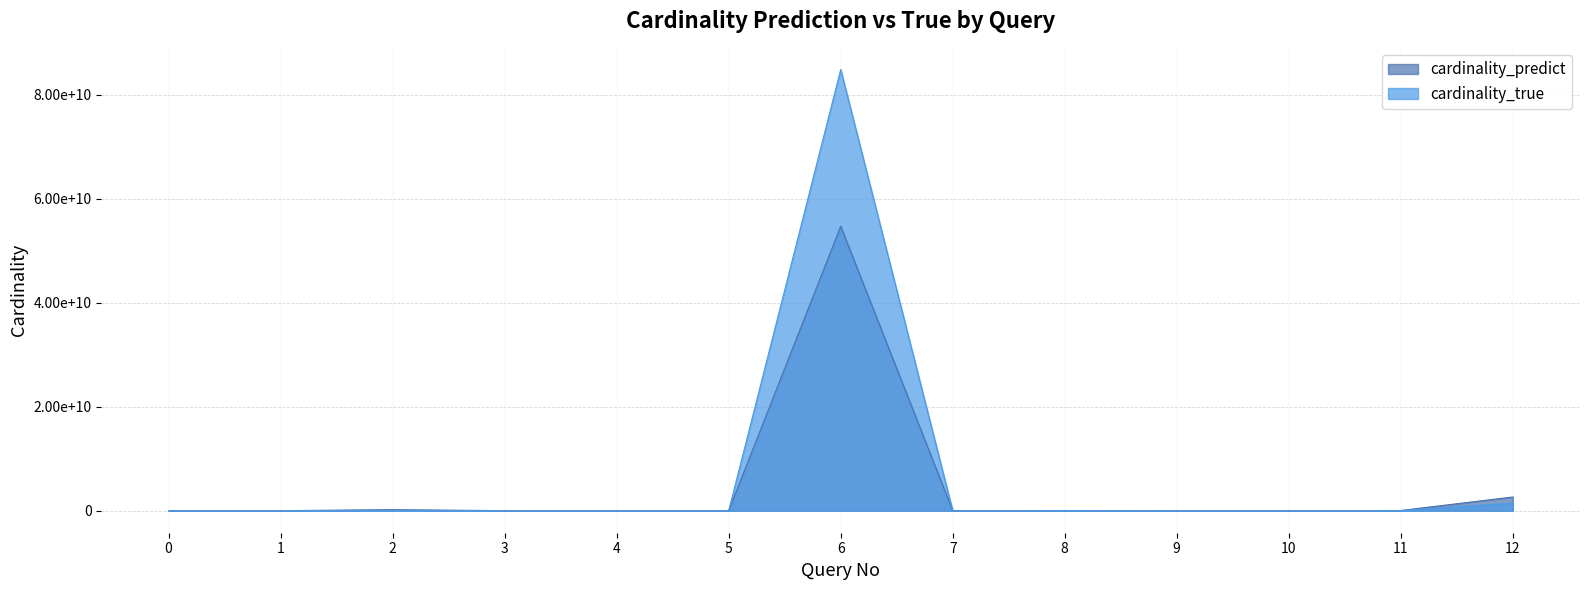

Which series ends up on top after the final intersection of cardinality_predict and cardinality_true?

cardinality_predict